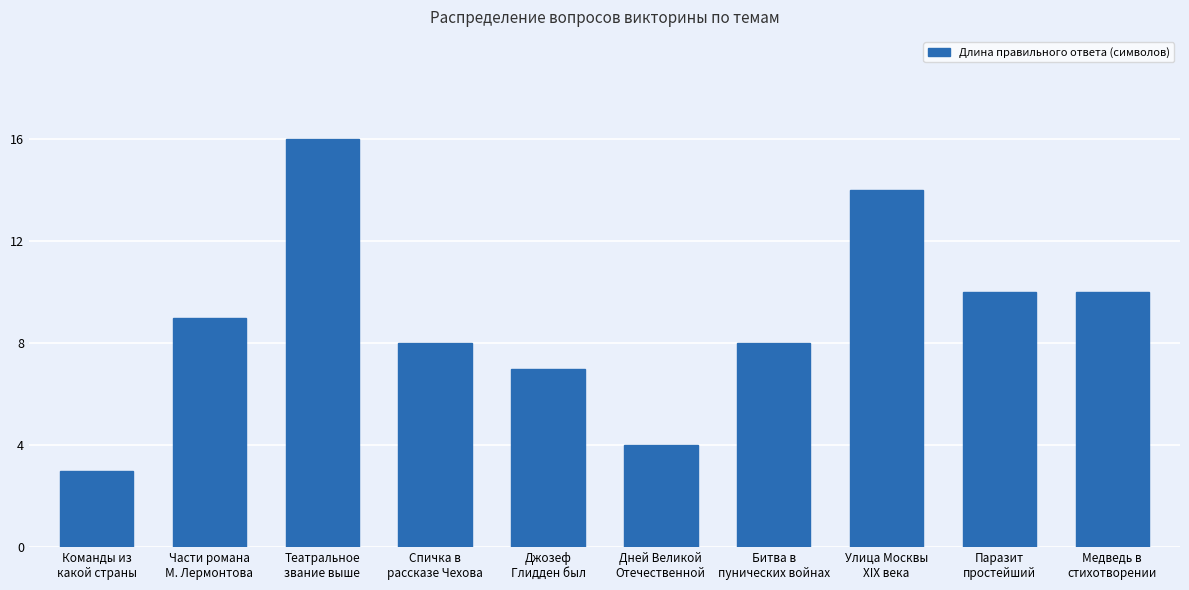

What is the difference between the maximum and minimum values?

13